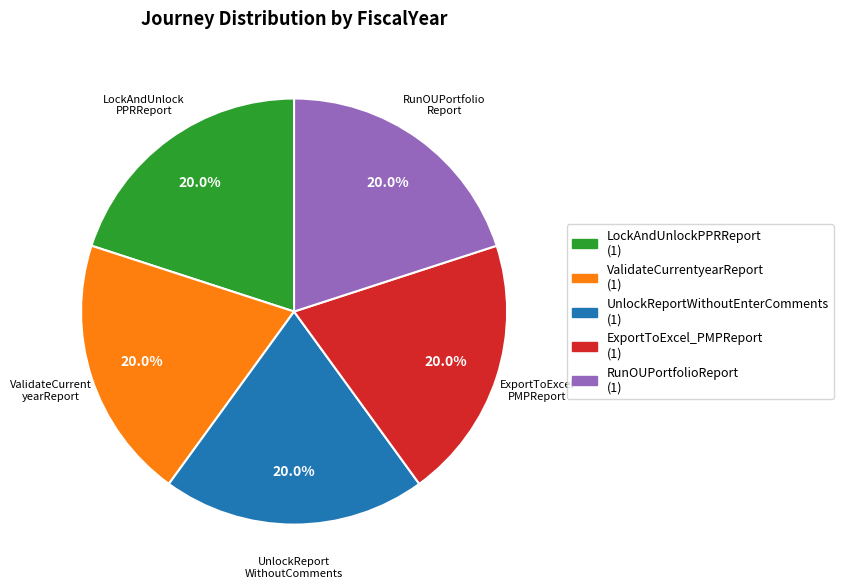

What percentage is NOT represented by ValidateCurrentyearReport?

80.0%